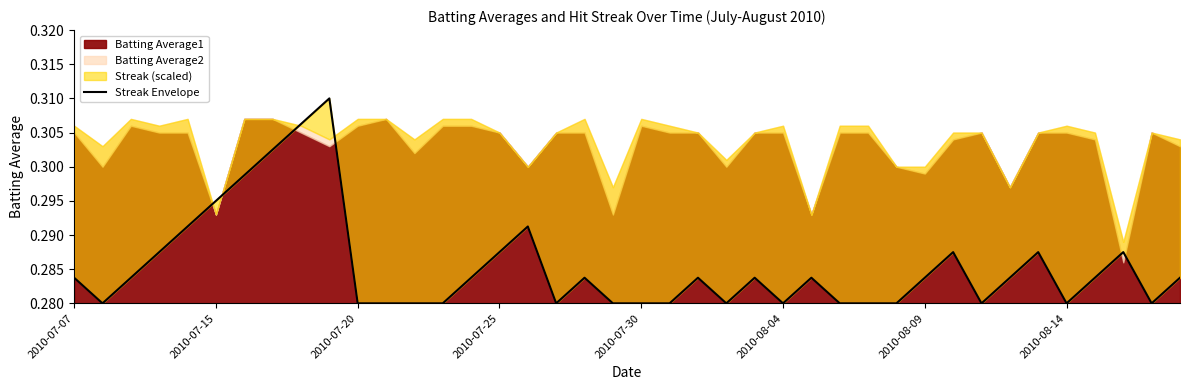

At which category does the chart reach its peak across all series?

9